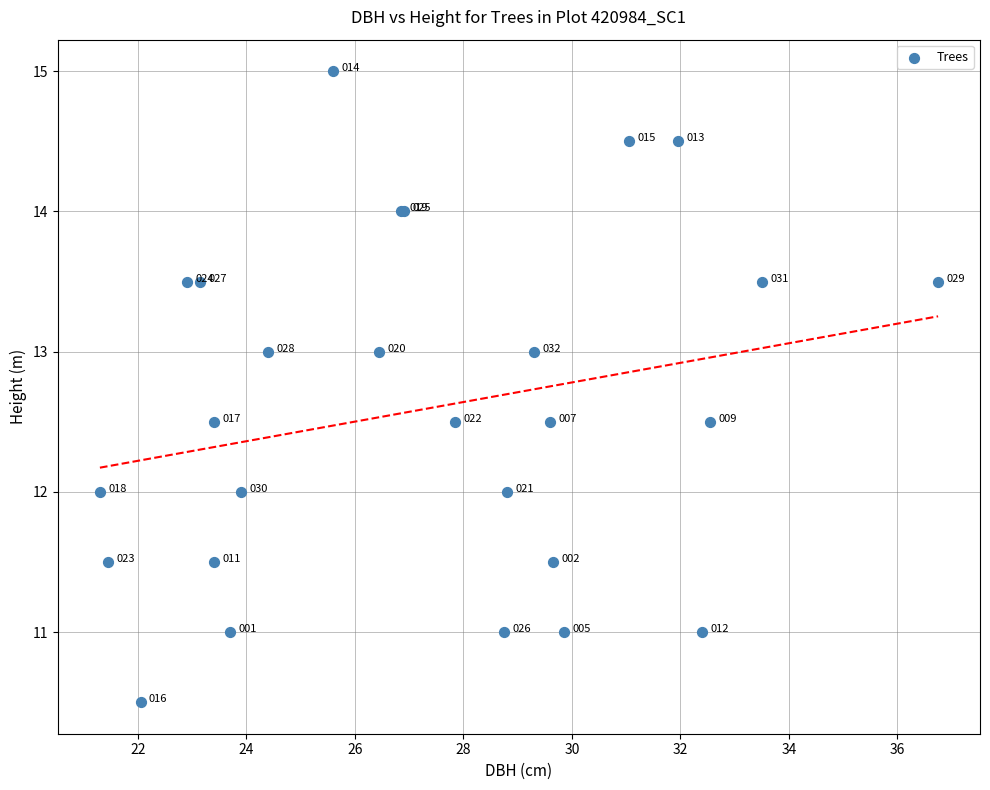

What Y value in the scatter plot is closest to 12?

12.0